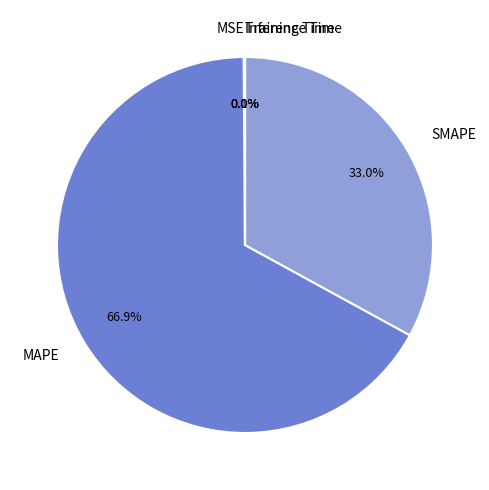

Which slice is the largest?

MAPE